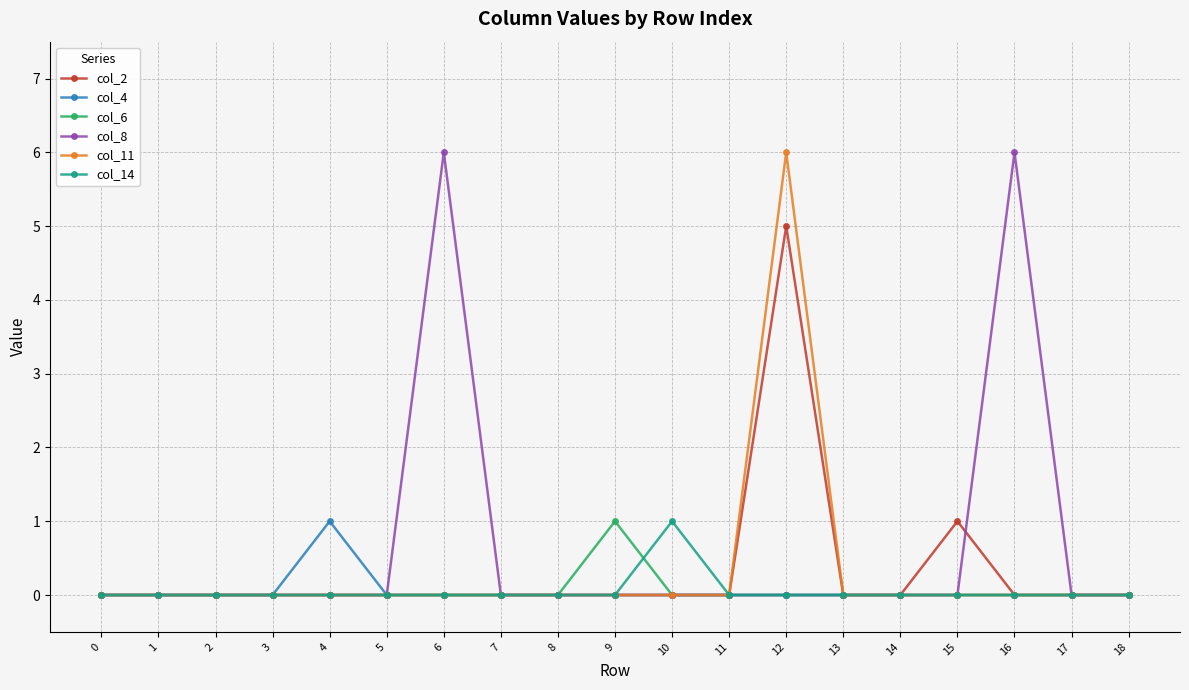

At which label does col_4 reach its peak?

4